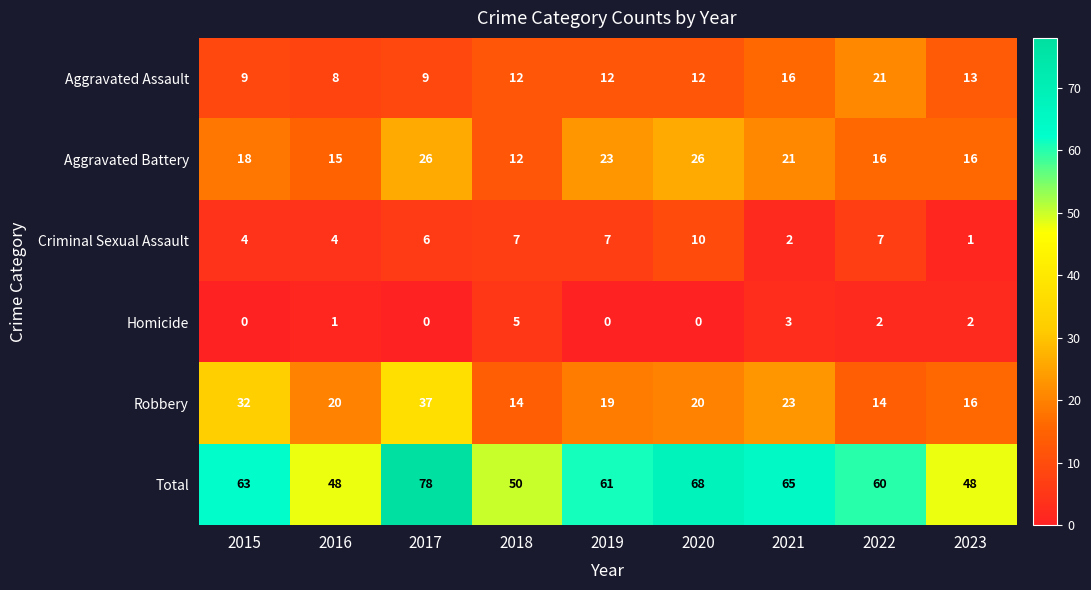

Is it true that Aggravated Assault equals 16 at 2015?

False